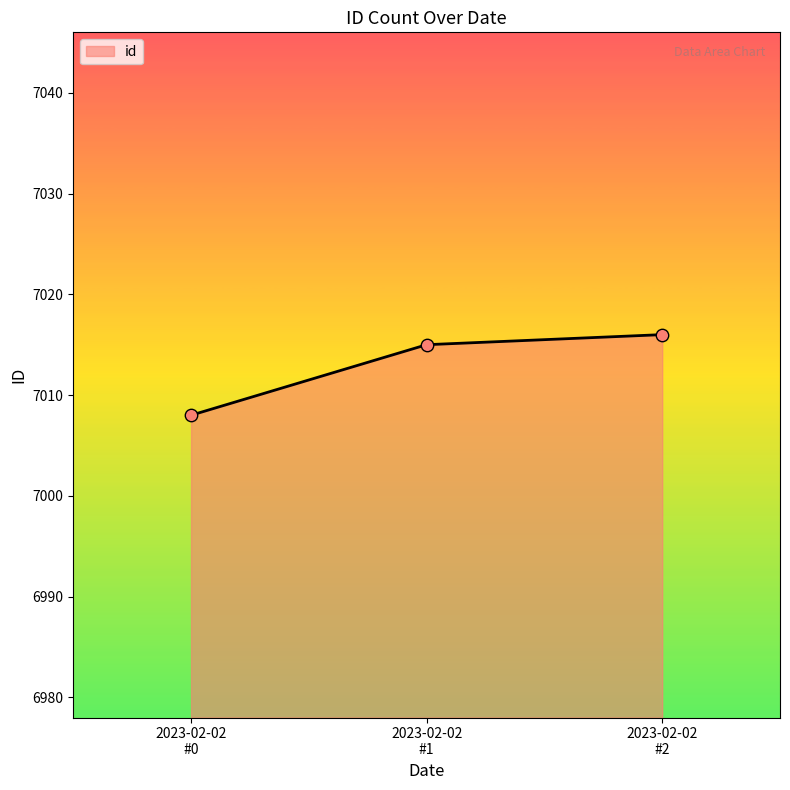

What is the greatest value displayed?

7016